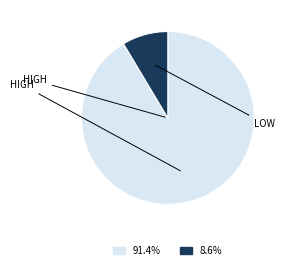

Is there any slice that represents more than half of the pie?

Yes